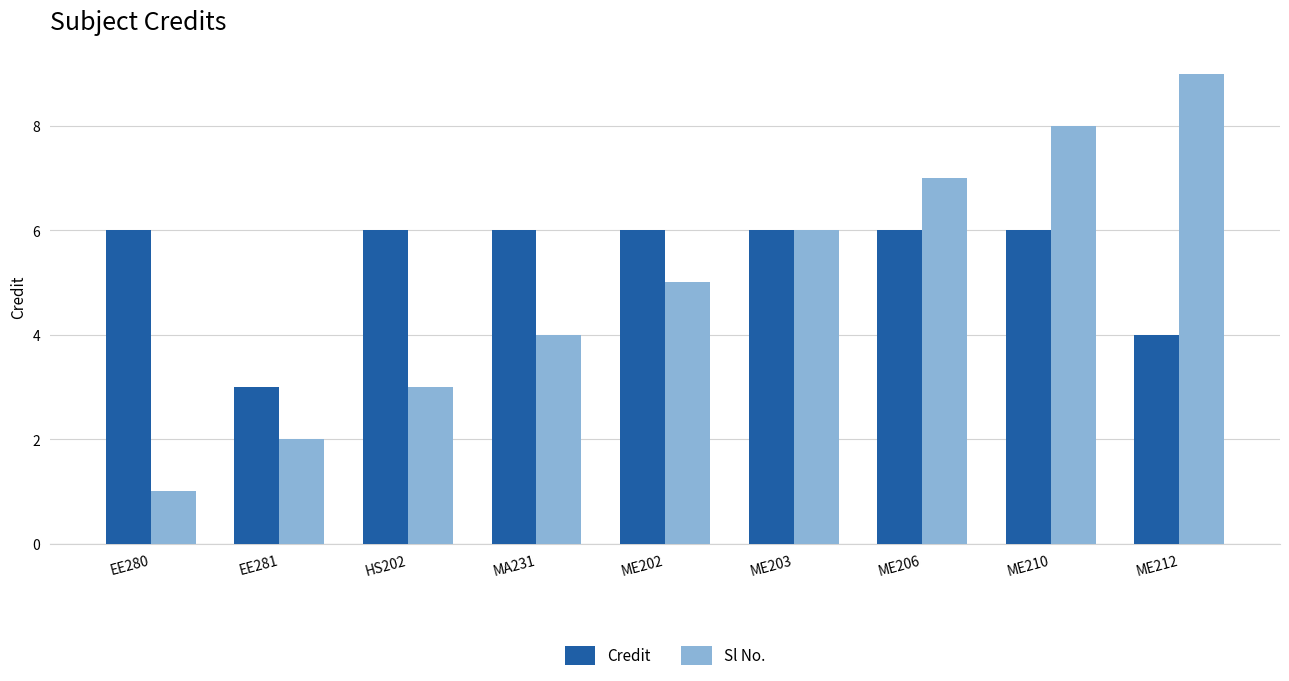

At which category does the chart reach its minimum across all series?

EE280